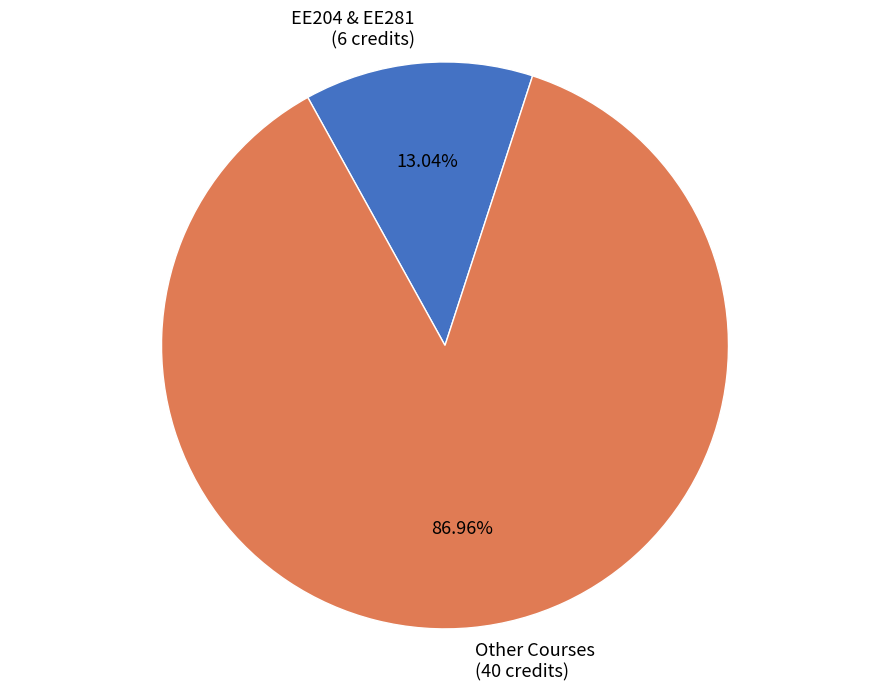

What is the ratio of the value at Other Courses (40 credits) to the value at EE204 & EE281 (6 credits)?

6.7